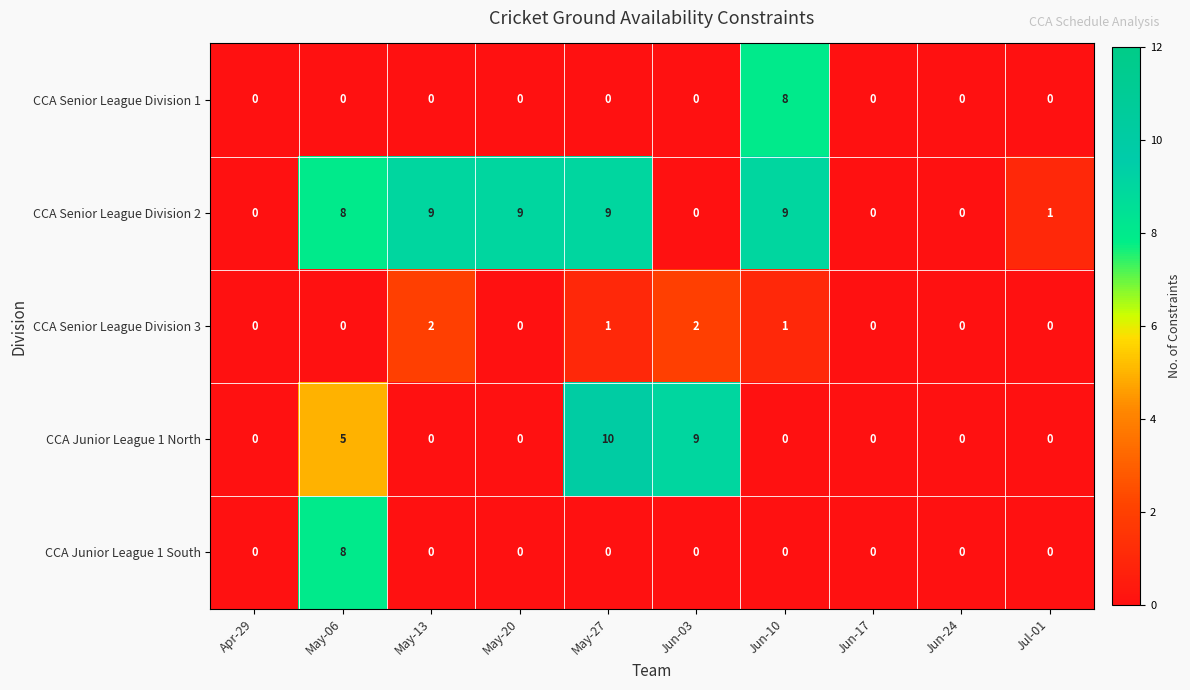

Which series has the largest total across all categories?

CCA Senior League Division 2